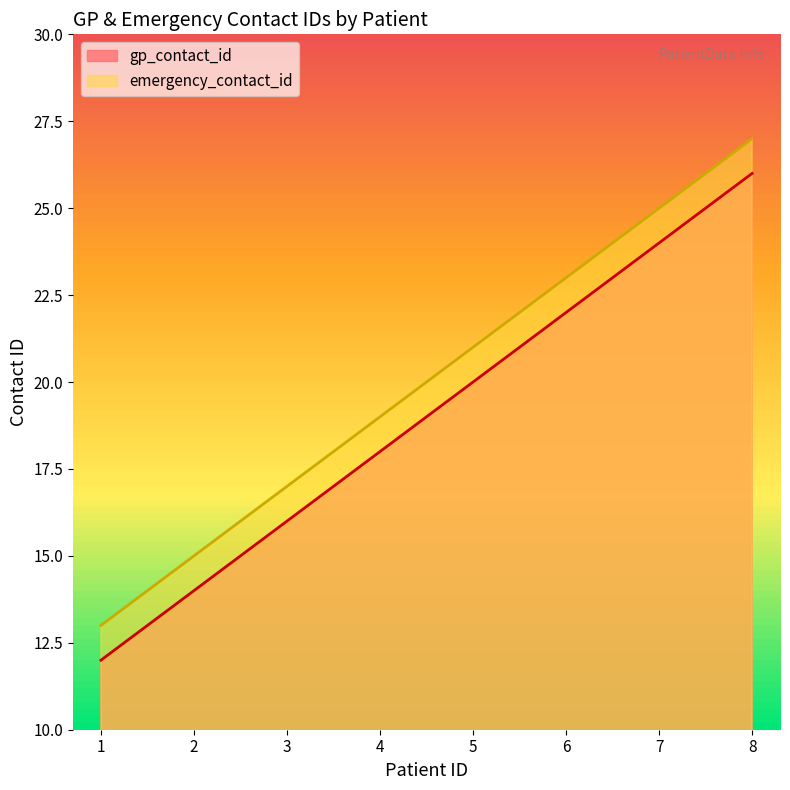

Rank the categories by emergency_contact_id value from lowest to highest.

1, 2, 3, 4, 5, 6, 7, 8